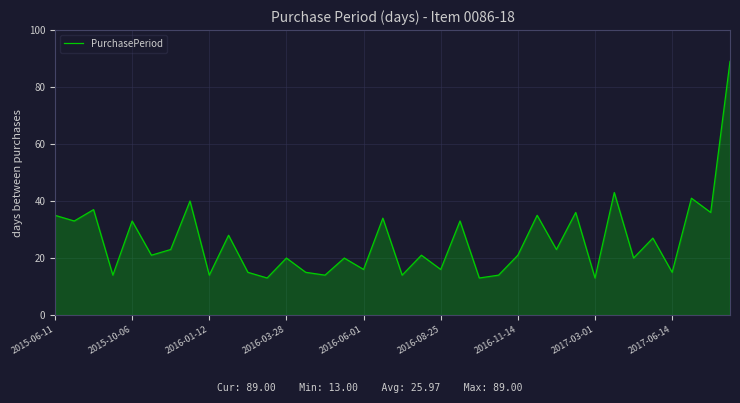

Reading left to right, extract all data points from this chart.

35	33	37	14	33	21	23	40	14	28	15	13	20	15	14	20	16	34	14	21	16	33	13	14	21	35	23	36	13	43	20	27	15	41	36	89